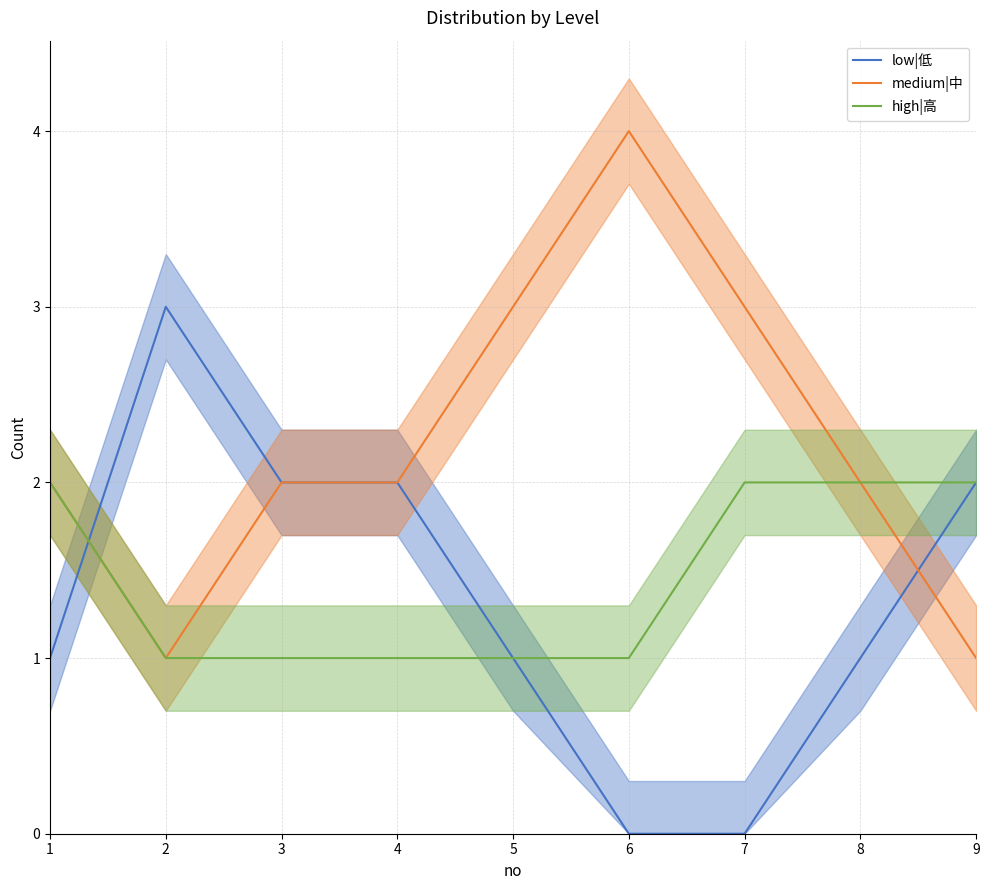

True or false: medium|中 has a value of 1 at 2.

True